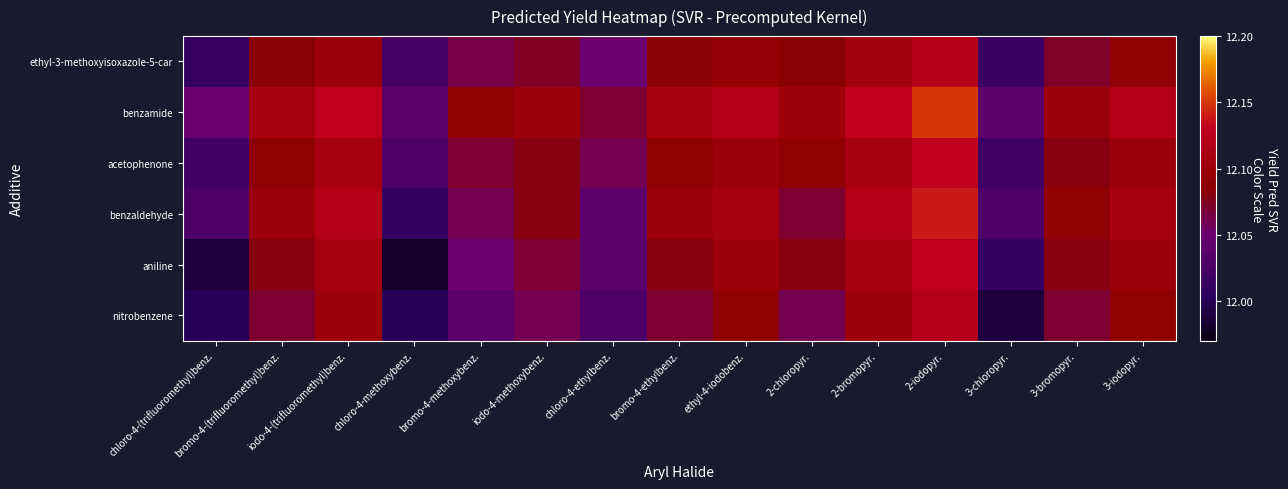

Reading right to left, transcribe all the data shown in this chart.

ethyl-3-methoxyisoxazole-5-car: 3-iodopyr.=12.1	3-bromopyr.=12.1	3-chloropyr.=12.0	2-iodopyr.=12.1	2-bromopyr.=12.1	2-chloropyr.=12.1	ethyl-4-iodobenz.=12.1	bromo-4-ethylbenz.=12.1	chloro-4-ethylbenz.=12.1	iodo-4-methoxybenz.=12.1	bromo-4-methoxybenz.=12.1	chloro-4-methoxybenz.=12.0	iodo-4-(trifluoromethyl)benz.=12.1	bromo-4-(trifluoromethyl)benz.=12.1	chloro-4-(trifluoromethyl)benz.=12.0
benzamide: 3-iodopyr.=12.1	3-bromopyr.=12.1	3-chloropyr.=12.0	2-iodopyr.=12.2	2-bromopyr.=12.1	2-chloropyr.=12.1	ethyl-4-iodobenz.=12.1	bromo-4-ethylbenz.=12.1	chloro-4-ethylbenz.=12.1	iodo-4-methoxybenz.=12.1	bromo-4-methoxybenz.=12.1	chloro-4-methoxybenz.=12.0	iodo-4-(trifluoromethyl)benz.=12.1	bromo-4-(trifluoromethyl)benz.=12.1	chloro-4-(trifluoromethyl)benz.=12.1
acetophenone: 3-iodopyr.=12.1	3-bromopyr.=12.1	3-chloropyr.=12.0	2-iodopyr.=12.1	2-bromopyr.=12.1	2-chloropyr.=12.1	ethyl-4-iodobenz.=12.1	bromo-4-ethylbenz.=12.1	chloro-4-ethylbenz.=12.1	iodo-4-methoxybenz.=12.1	bromo-4-methoxybenz.=12.1	chloro-4-methoxybenz.=12.0	iodo-4-(trifluoromethyl)benz.=12.1	bromo-4-(trifluoromethyl)benz.=12.1	chloro-4-(trifluoromethyl)benz.=12.0
benzaldehyde: 3-iodopyr.=12.1	3-bromopyr.=12.1	3-chloropyr.=12.0	2-iodopyr.=12.1	2-bromopyr.=12.1	2-chloropyr.=12.1	ethyl-4-iodobenz.=12.1	bromo-4-ethylbenz.=12.1	chloro-4-ethylbenz.=12.0	iodo-4-methoxybenz.=12.1	bromo-4-methoxybenz.=12.1	chloro-4-methoxybenz.=12.0	iodo-4-(trifluoromethyl)benz.=12.1	bromo-4-(trifluoromethyl)benz.=12.1	chloro-4-(trifluoromethyl)benz.=12.0
aniline: 3-iodopyr.=12.1	3-bromopyr.=12.1	3-chloropyr.=12.0	2-iodopyr.=12.1	2-bromopyr.=12.1	2-chloropyr.=12.1	ethyl-4-iodobenz.=12.1	bromo-4-ethylbenz.=12.1	chloro-4-ethylbenz.=12.0	iodo-4-methoxybenz.=12.1	bromo-4-methoxybenz.=12.1	chloro-4-methoxybenz.=12.0	iodo-4-(trifluoromethyl)benz.=12.1	bromo-4-(trifluoromethyl)benz.=12.1	chloro-4-(trifluoromethyl)benz.=12.0
nitrobenzene: 3-iodopyr.=12.1	3-bromopyr.=12.1	3-chloropyr.=12.0	2-iodopyr.=12.1	2-bromopyr.=12.1	2-chloropyr.=12.1	ethyl-4-iodobenz.=12.1	bromo-4-ethylbenz.=12.1	chloro-4-ethylbenz.=12.0	iodo-4-methoxybenz.=12.1	bromo-4-methoxybenz.=12.0	chloro-4-methoxybenz.=12.0	iodo-4-(trifluoromethyl)benz.=12.1	bromo-4-(trifluoromethyl)benz.=12.1	chloro-4-(trifluoromethyl)benz.=12.0